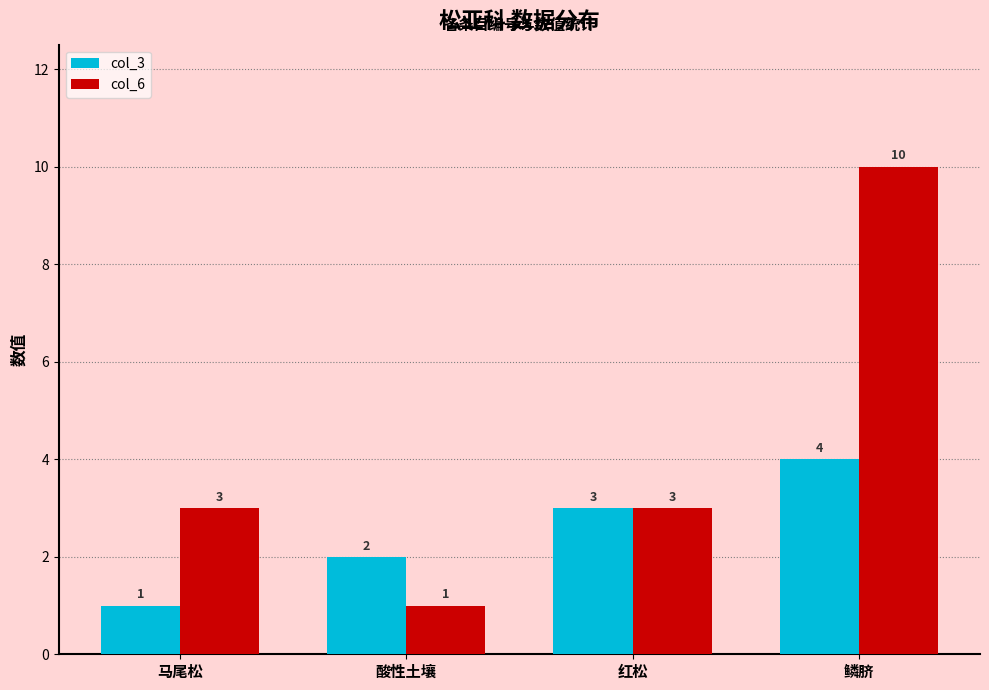

What is the difference between the highest and lowest values at 鳞脐?

6